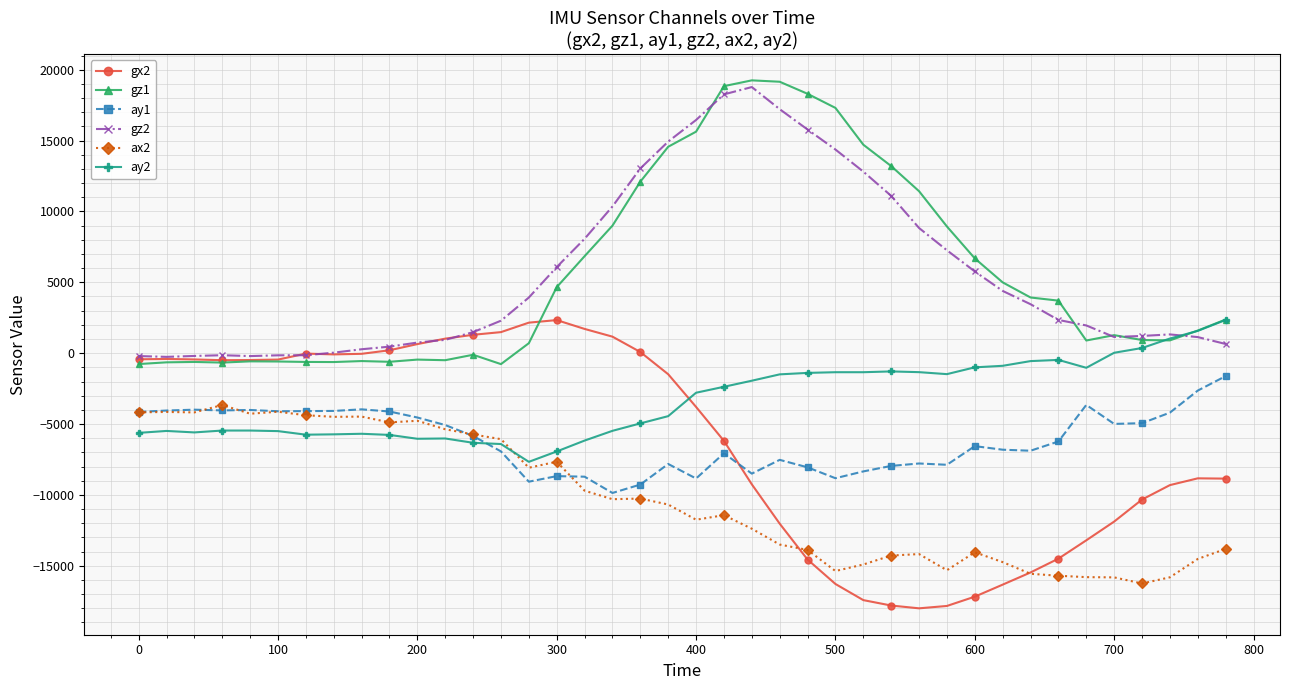

What is the smallest value displayed?

-18004